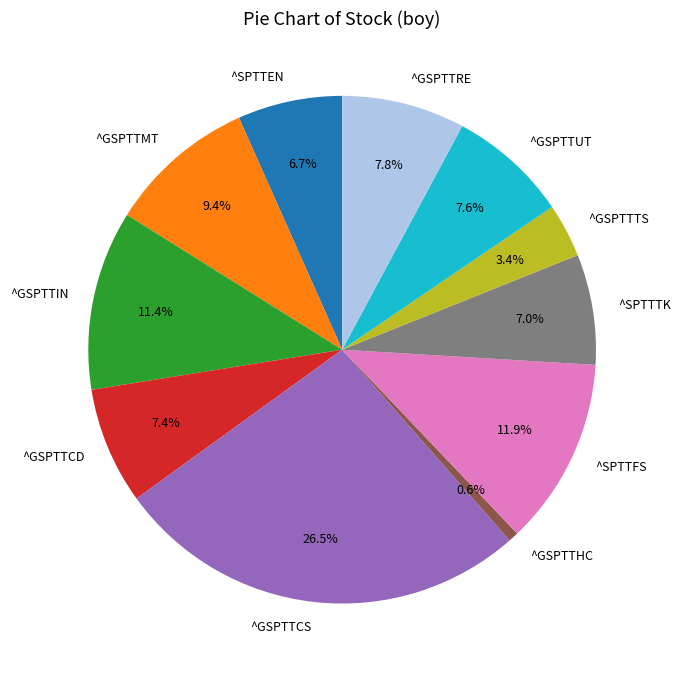

Approximately how many times larger is the value at ^SPTTTK compared to ^GSPTTRE?

0.9